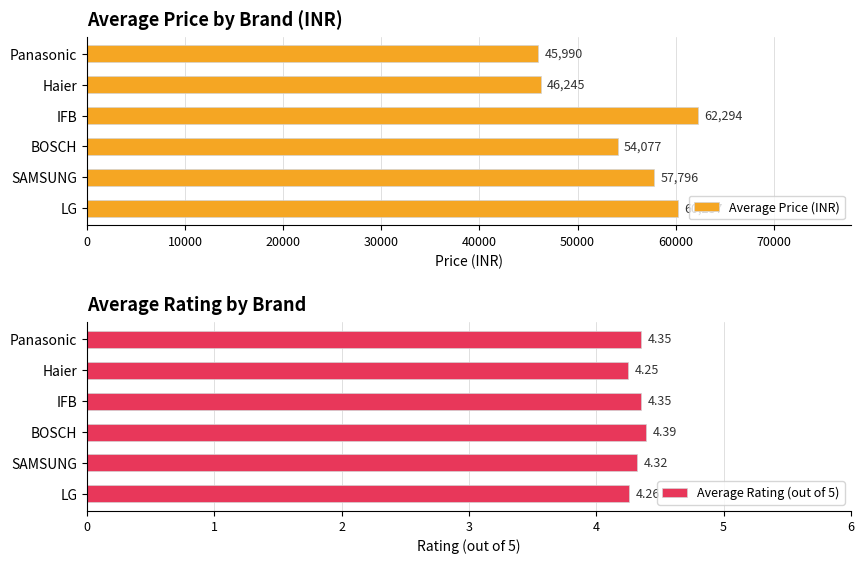

How many bars are there in total?

12